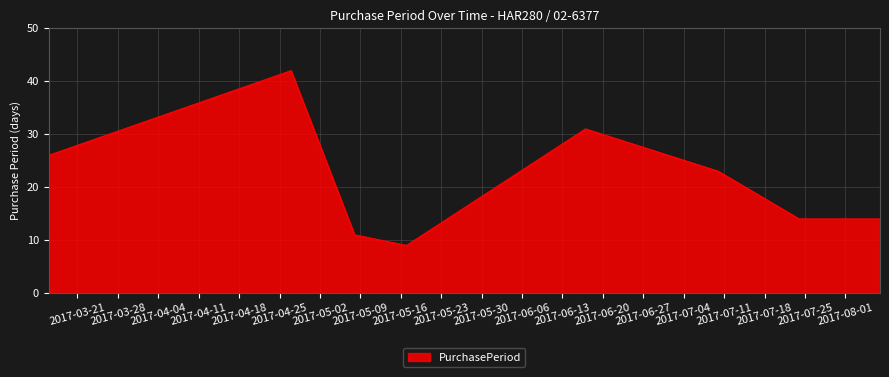

Count the number of categories in the chart.

8